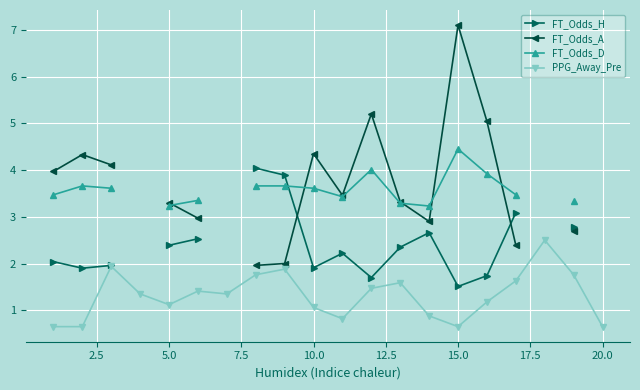

What is the highest value of the PPG_Away_Pre series?

2.5